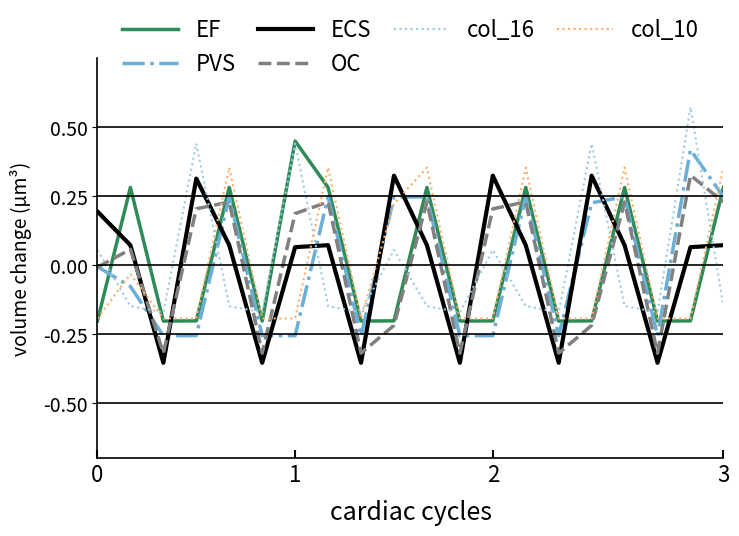

True or false: col_10 and PVS intersect in this chart.

True